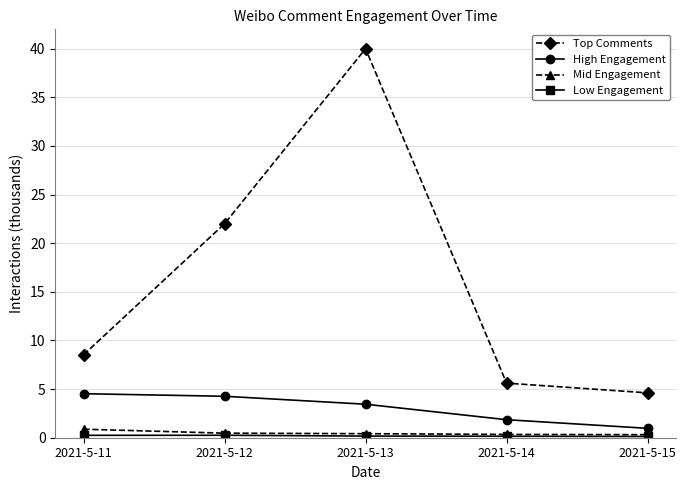

What is the average value of the High Engagement series?

3.0